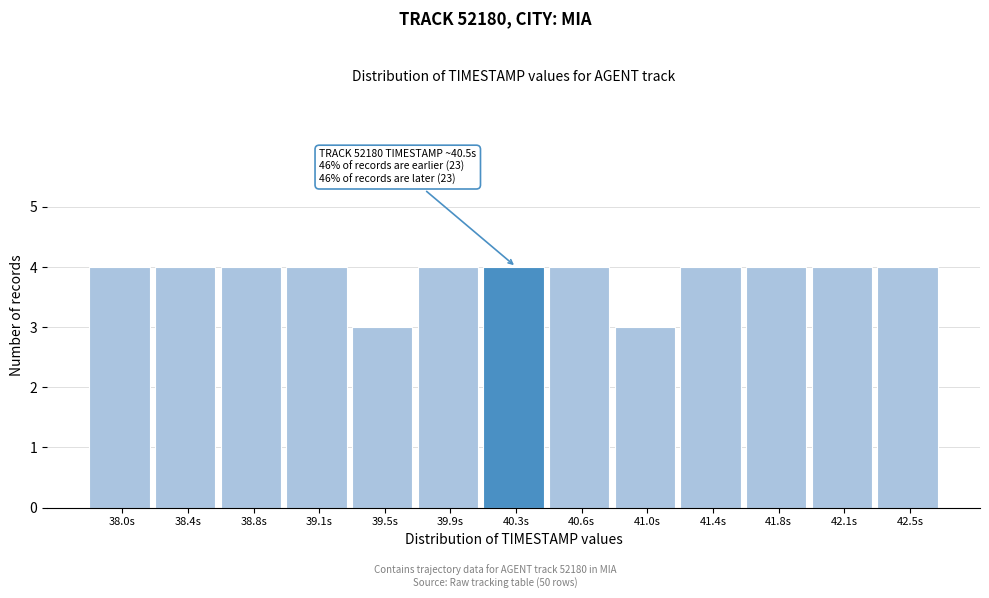

Reading left to right, extract all data points from this chart.

38.0s=4	38.4s=4	38.8s=4	39.1s=4	39.5s=3	39.9s=4	40.3s=4	40.6s=4	41.0s=3	41.4s=4	41.8s=4	42.1s=4	42.5s=4